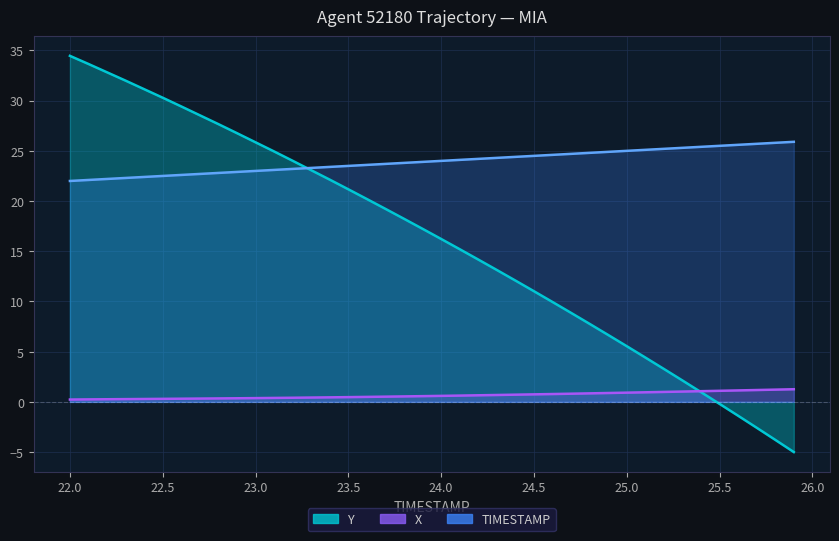

At which label does X reach its peak?

25.9